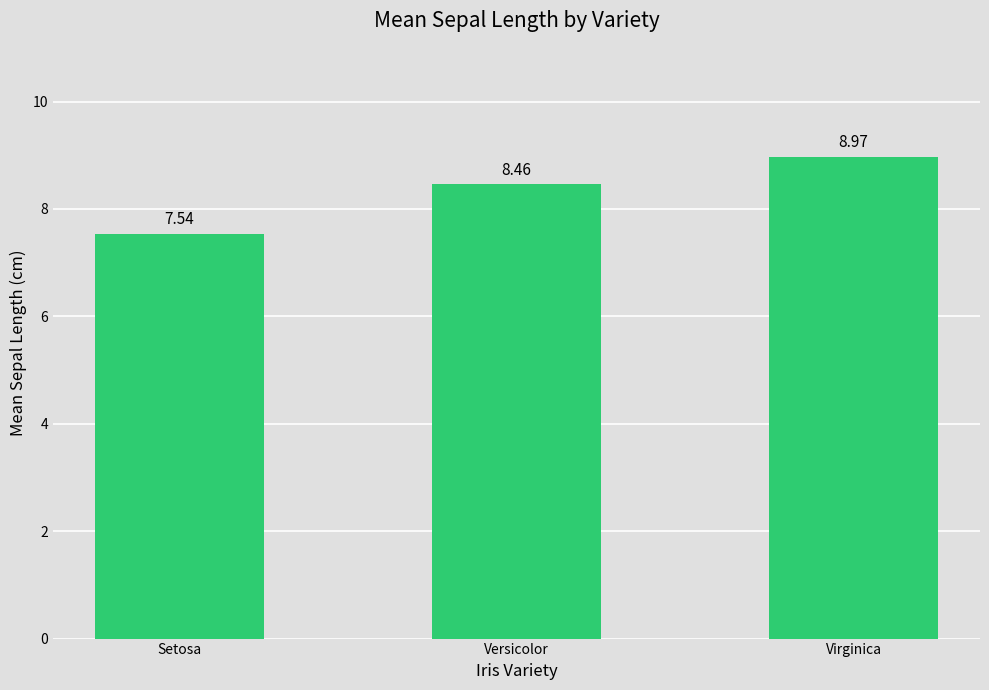

At which label does the data first exceed 8?

Versicolor